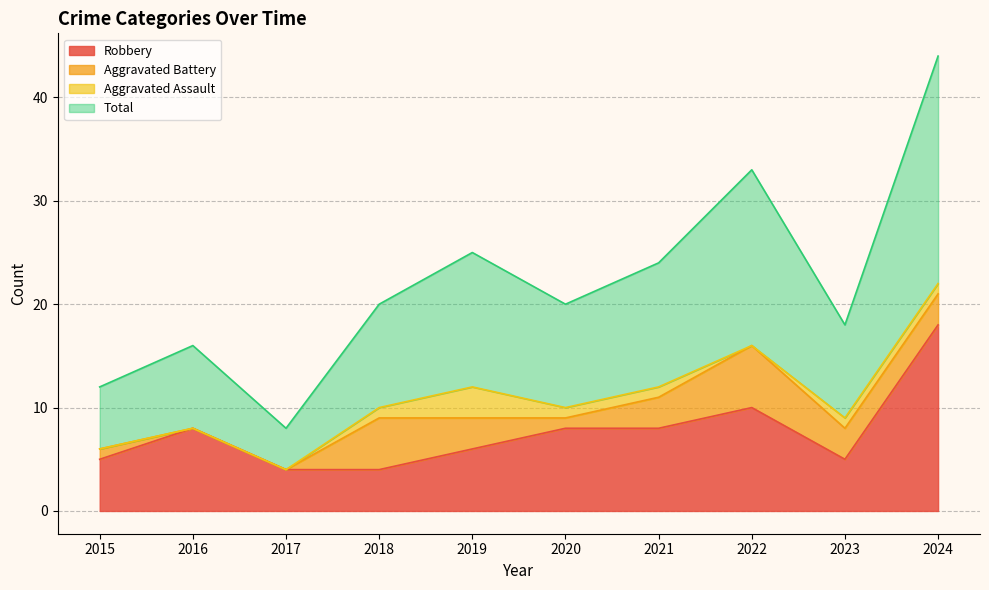

What is the smallest value displayed?

4